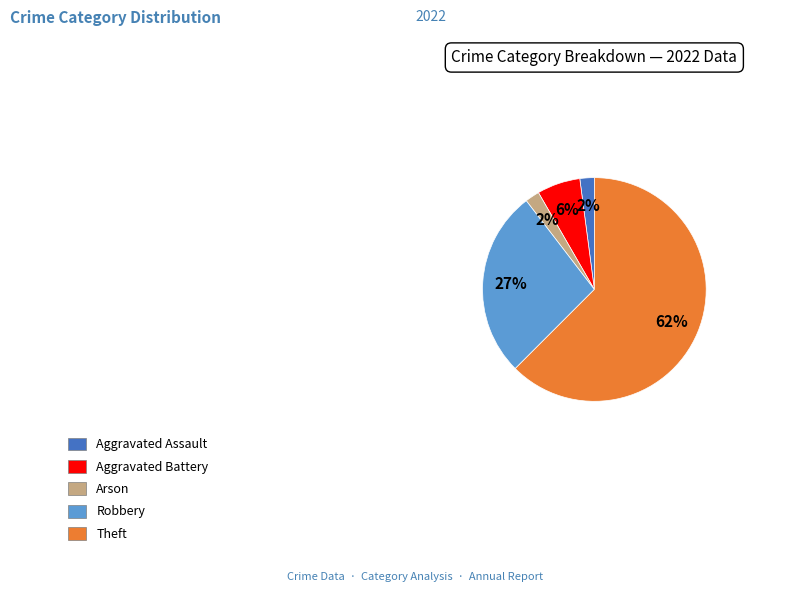

How many slices are in this pie chart?

5